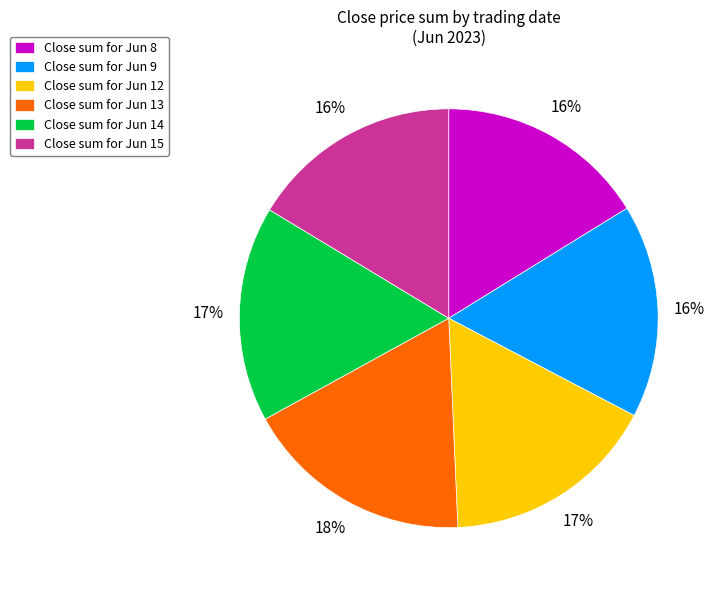

Do Close sum for Jun 9 and Close sum for Jun 15 together represent more than half of the pie?

No